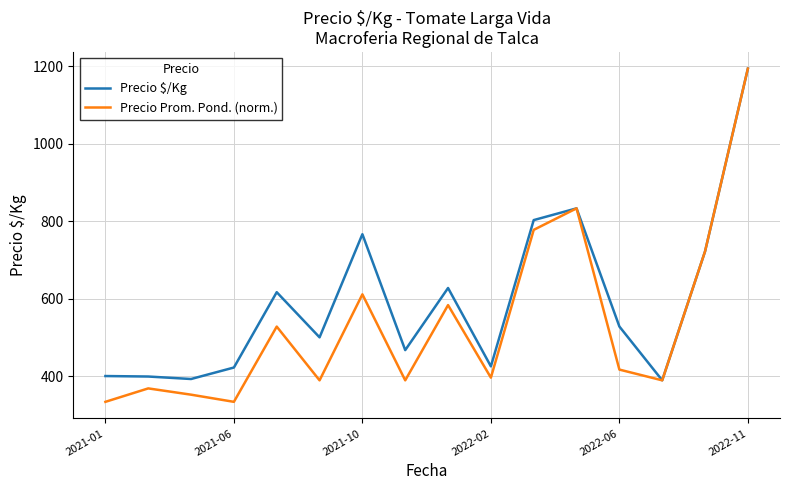

Which series has the largest range (max minus min)?

Precio Prom. Pond. (norm.)